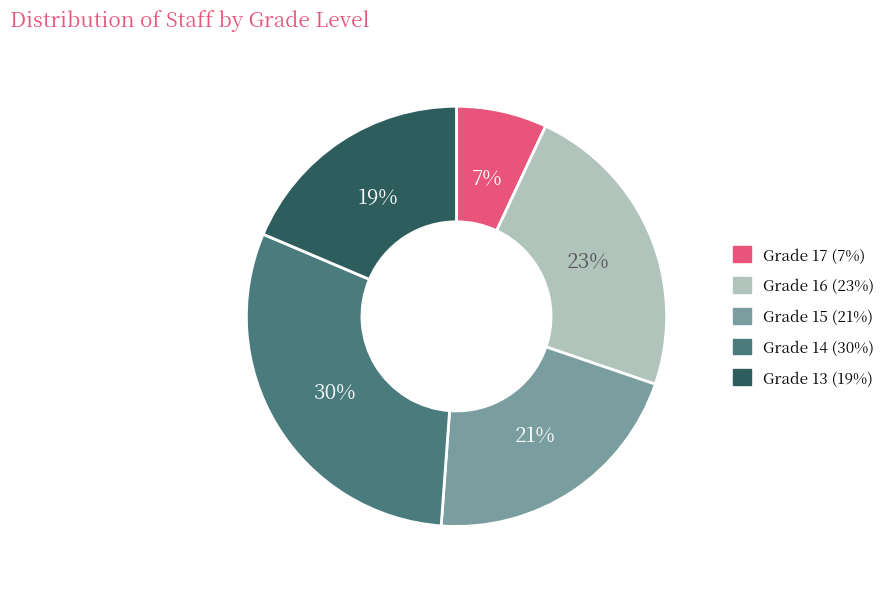

To the nearest percent, what percentage of the pie is Grade 16?

23%